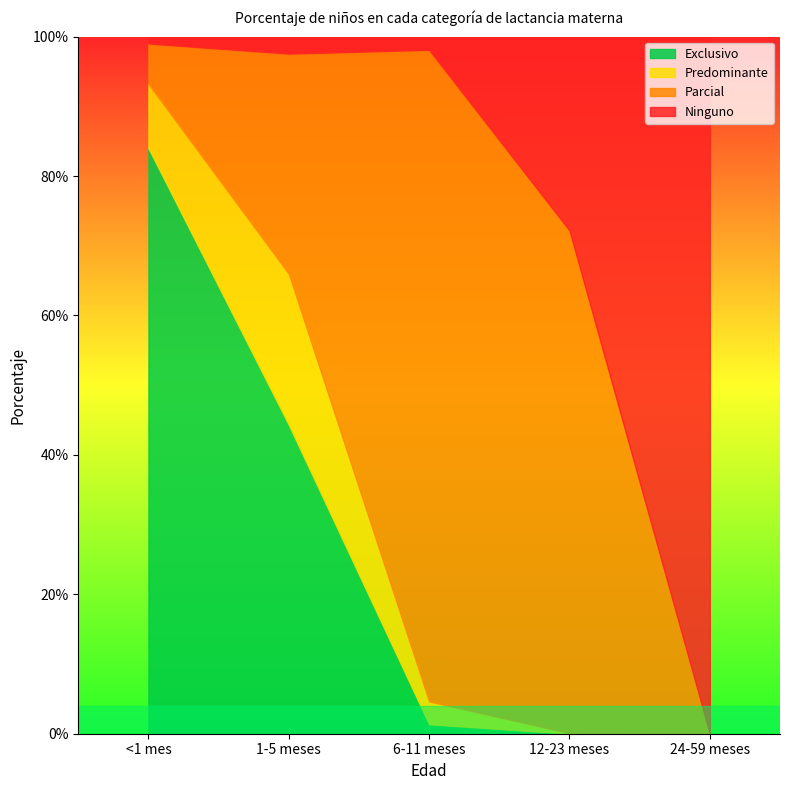

Which category has the lowest value in the Exclusivo series?

12-23 meses